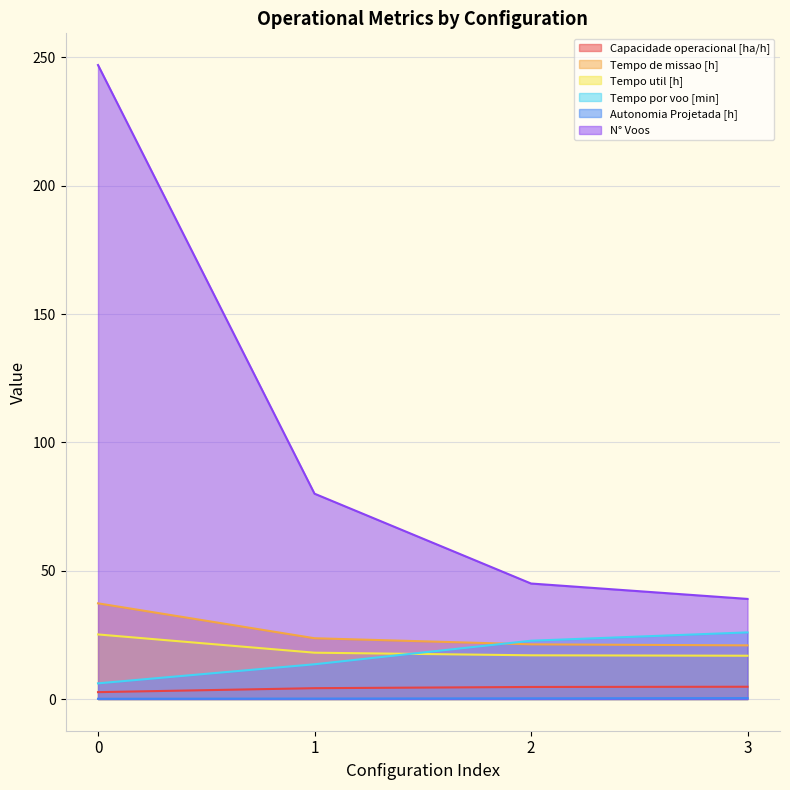

How many data points in Tempo de missao [h] are above 23?

2